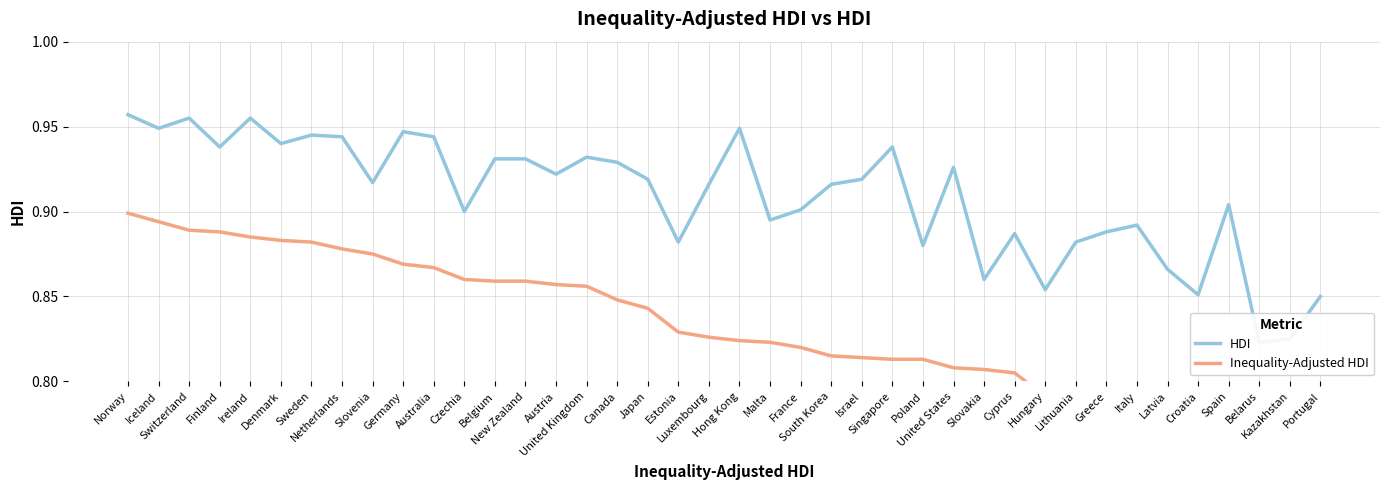

What is the greatest value displayed?

1.0